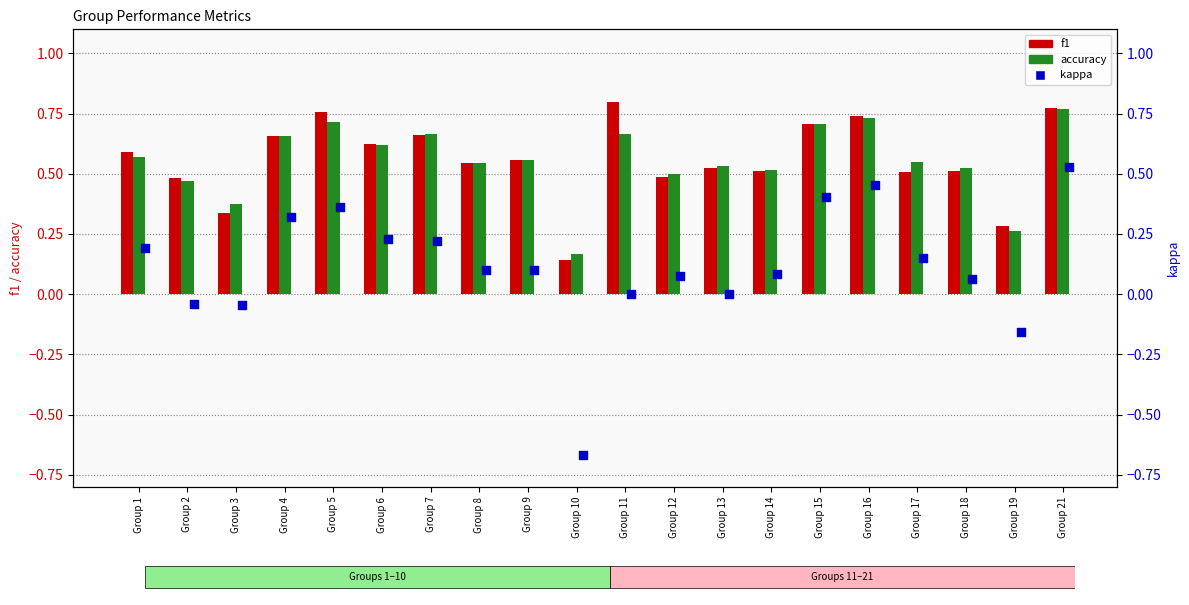

Which series contains the highest Y value?

f1